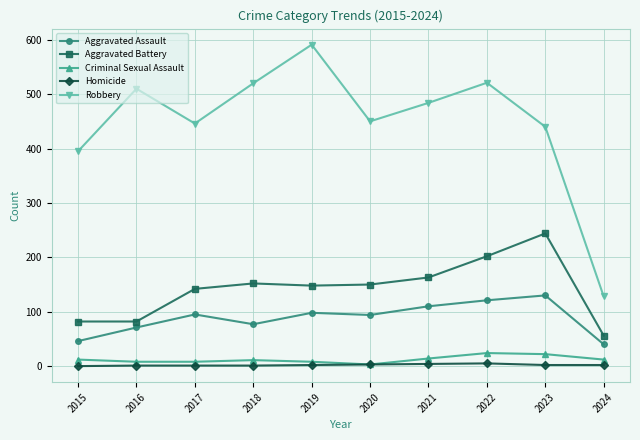

At which category does Aggravated Assault reach its first local peak?

2017